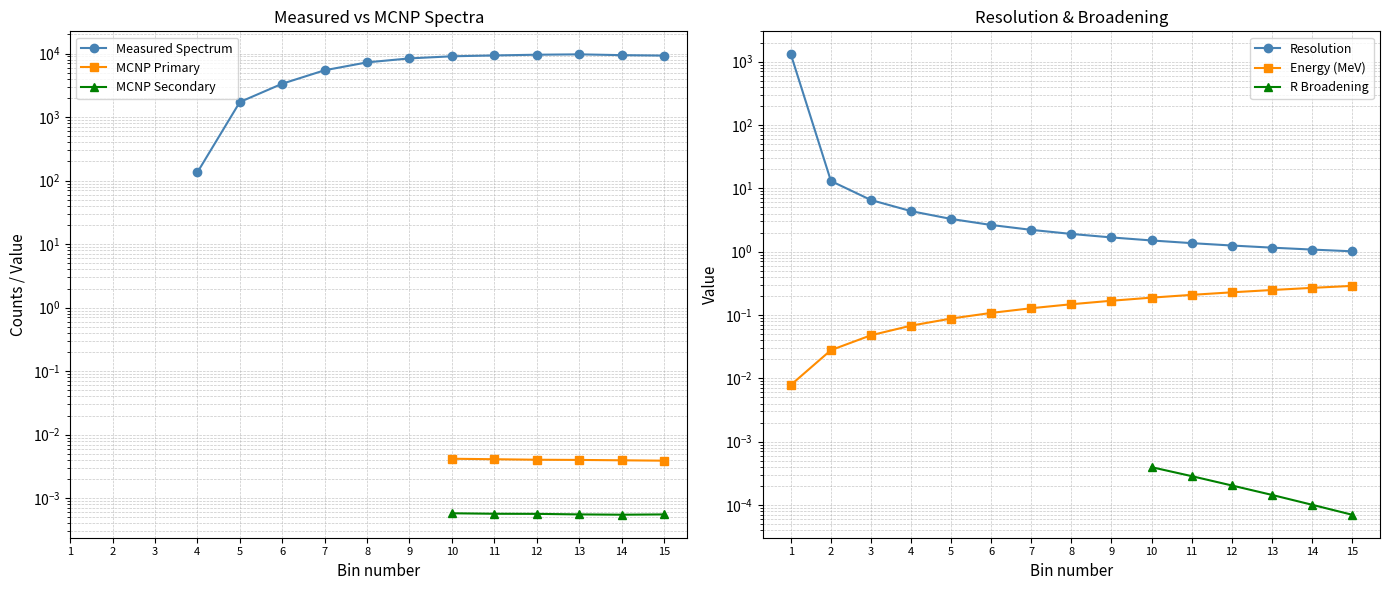

In MCNP Secondary, how many points are lower than both neighbors (excluding endpoints)?

1